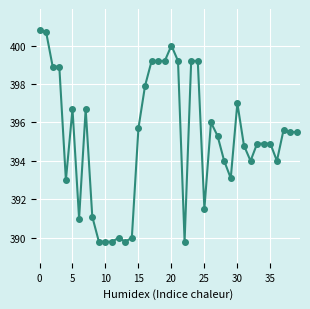

Reading left to right, list all the values displayed in this chart.

400.8	400.7	398.9	398.9	393.0	396.7	391.0	396.7	391.1	389.8	389.8	389.8	390.0	389.8	390.0	395.7	397.9	399.2	399.2	399.2	400.0	399.2	389.8	399.2	399.2	391.5	396.0	395.3	394.0	393.1	397.0	394.8	394.0	394.9	394.9	394.9	394.0	395.6	395.5	395.5